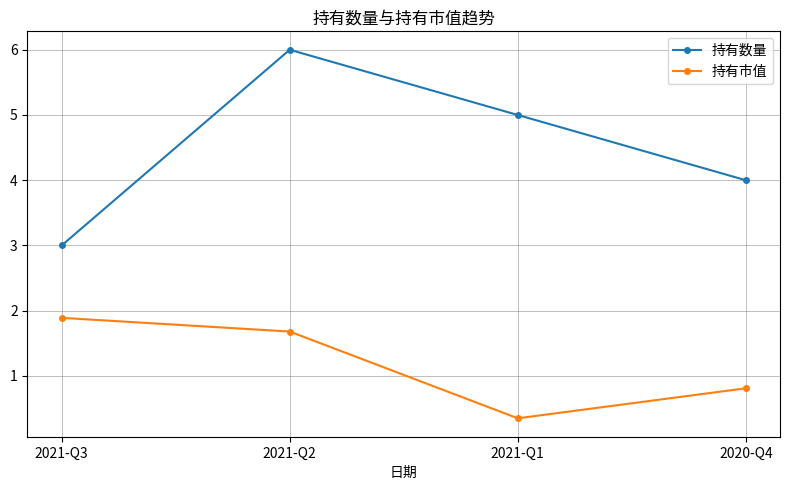

At how many categories does at least one series exceed 2?

4